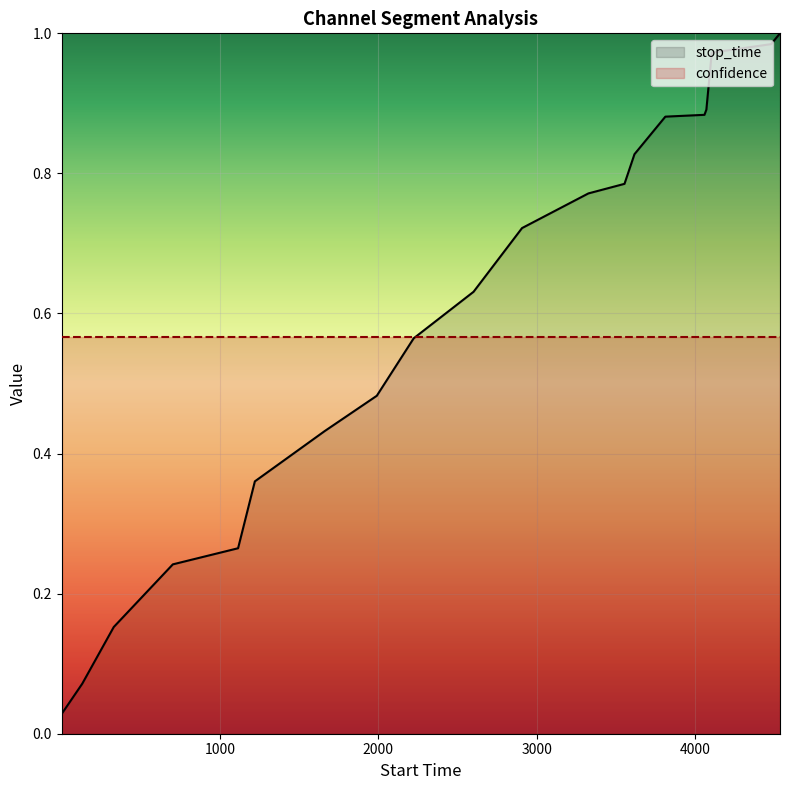

Count the number of data series in this chart.

2